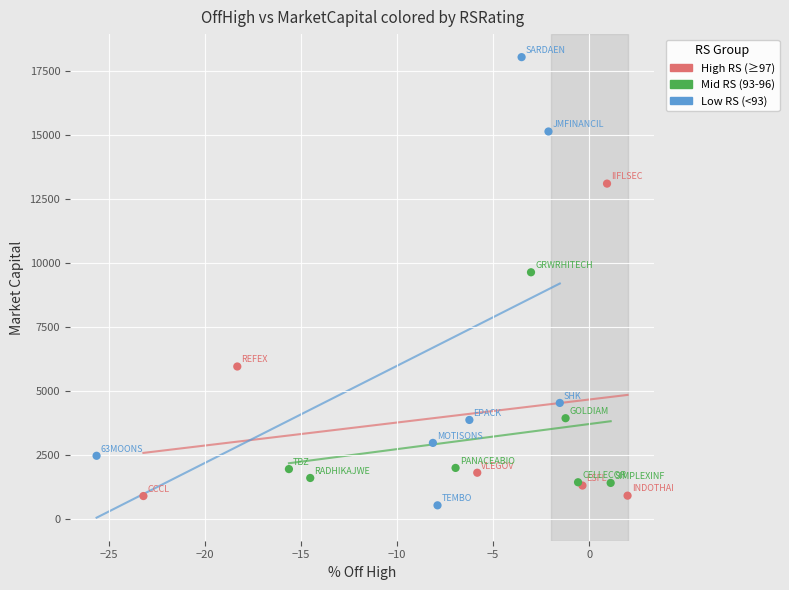

Which series reaches the maximum Y coordinate?

Low RS (<93)